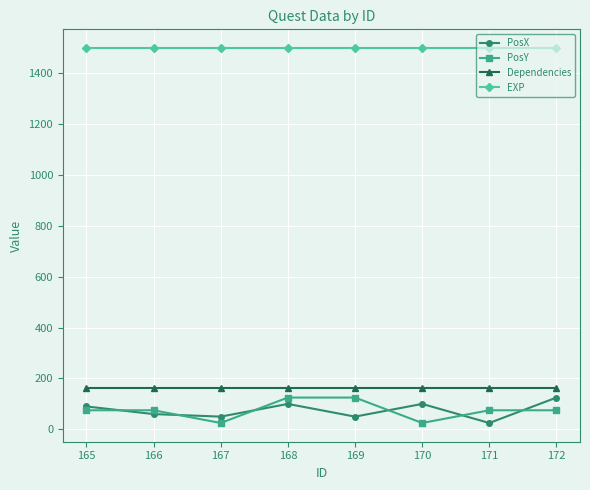

At how many categories does at least one series exceed 1059?

8